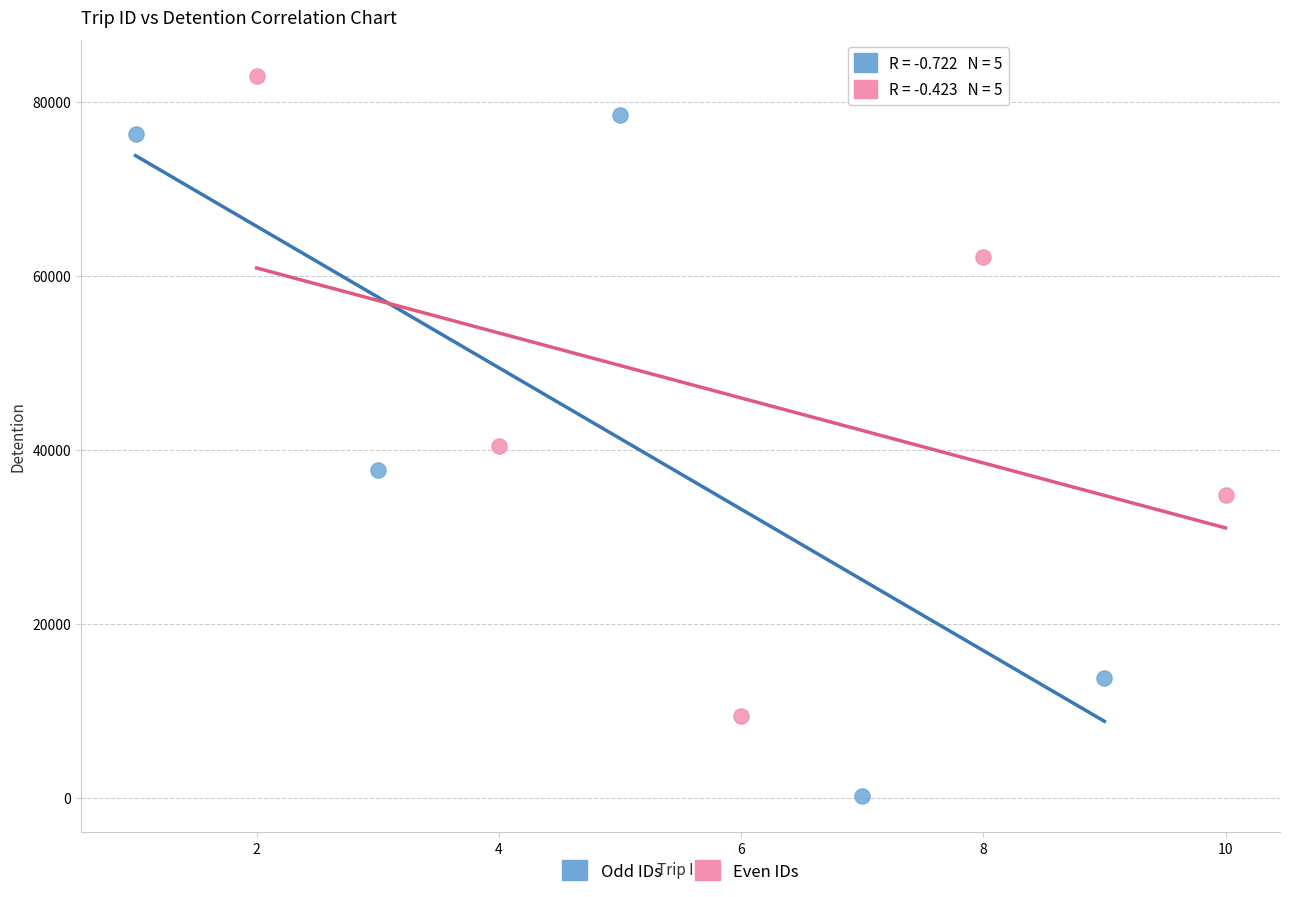

Which series contains the highest Y value?

Even IDs